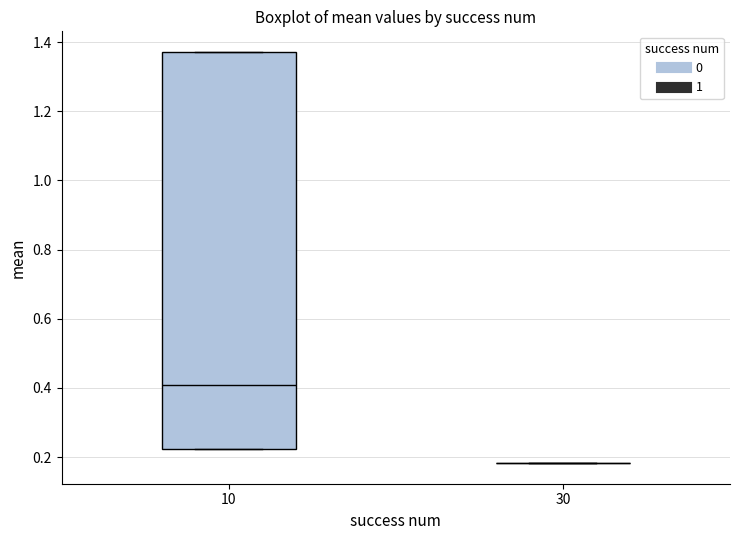

Reading left to right, transcribe this box plot: for each box, give where its median line is, the range the box spans, and where its two whiskers end, as read against the y-axis. The values are not printed on the chart, so give them approximately, as read against the axis.

10: median 0.40, box 0.22 to 1.38, whiskers 0.22 to 1.38
30: box collapsed to a line at 0.18, whiskers 0.18 to 0.18